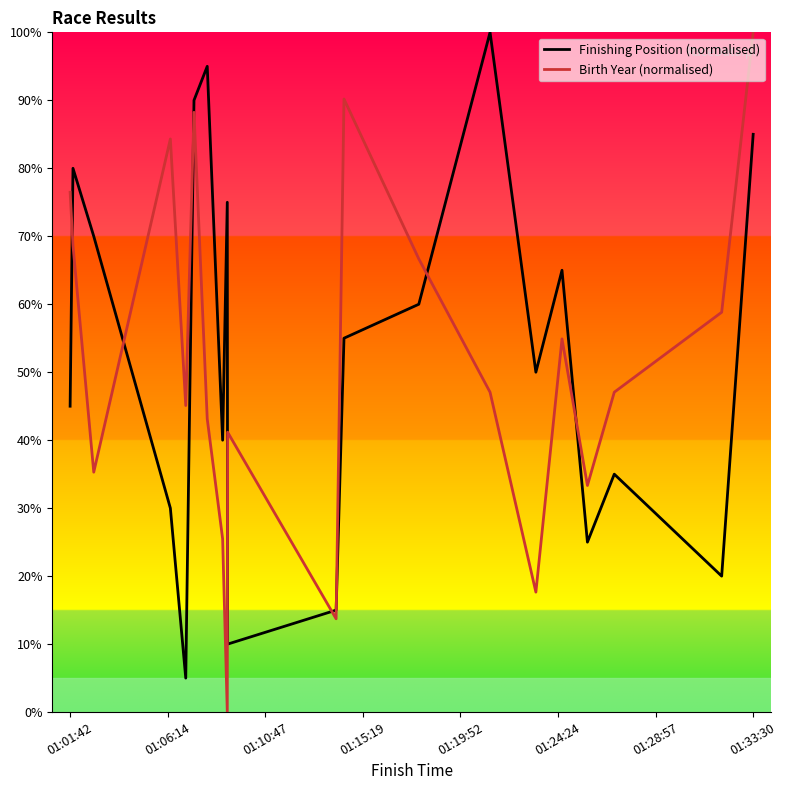

What is the maximum value for Finishing Position (normalised)?

100.0